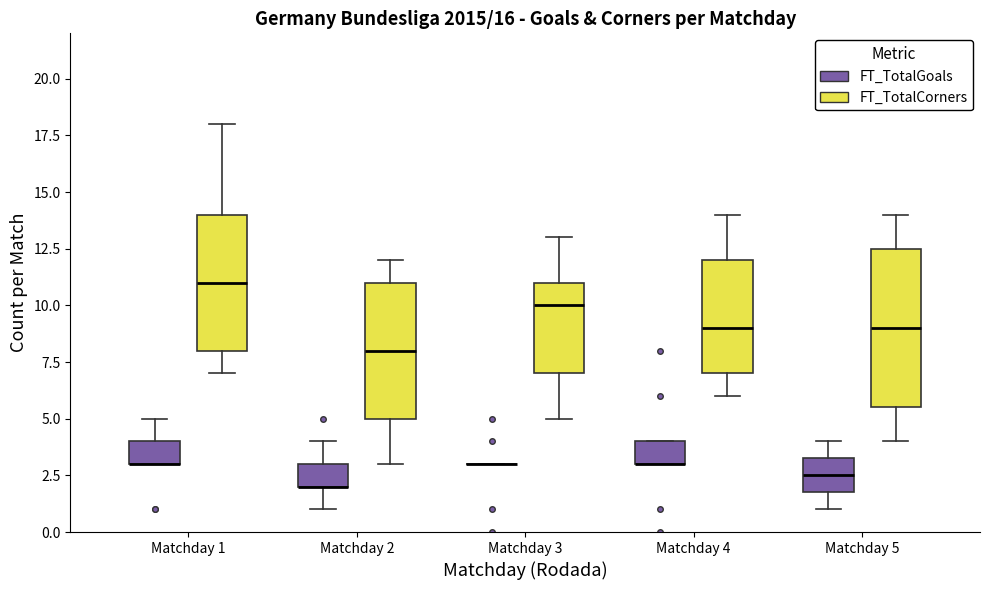

Comparing the boxes themselves (not the whiskers), which one is the tallest?

Matchday 5 (FT_TotalCorners)